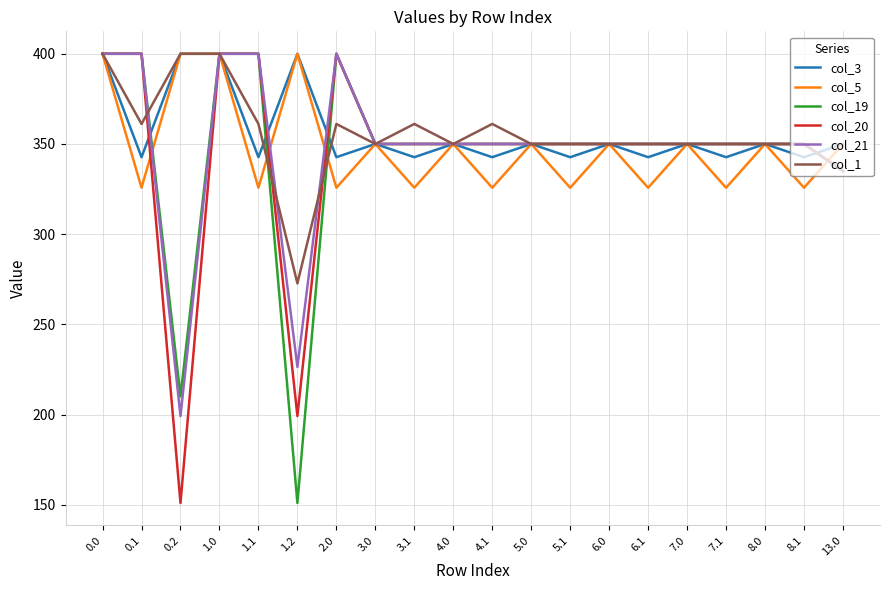

What is the difference between the col_21 values at 1.2 and 3.0?

123.6